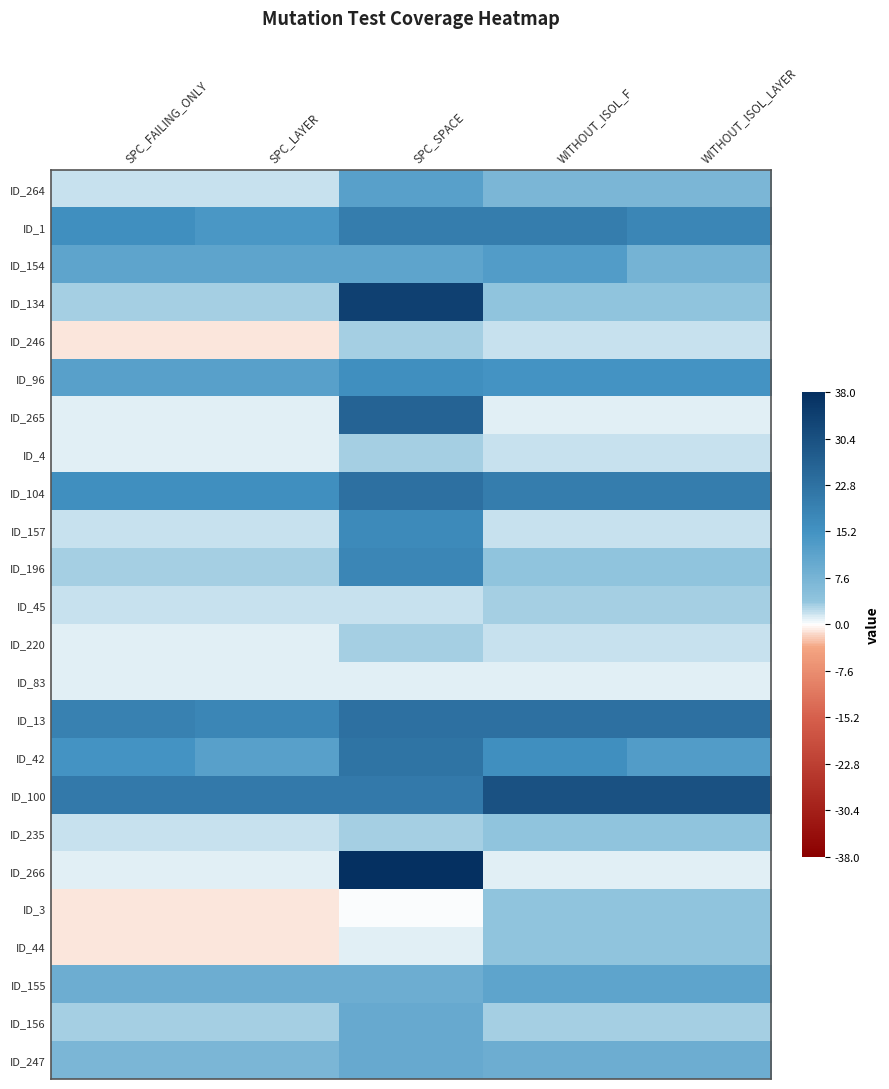

At how many categories does at least one series exceed 0?

5